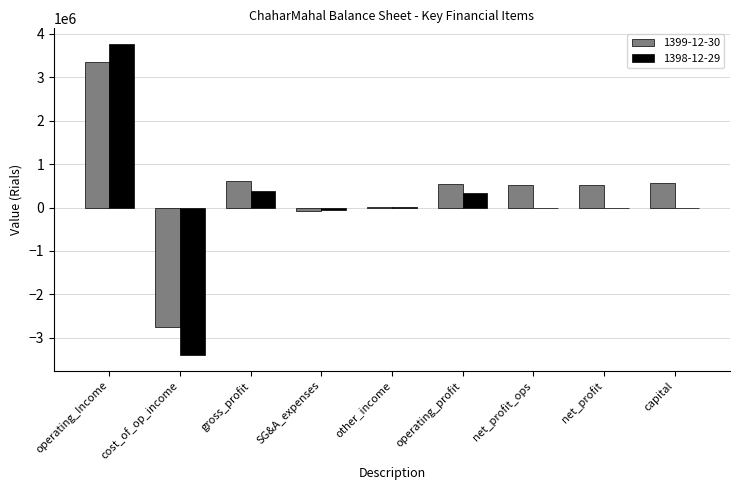

What is the difference between the 1399-12-30 values at net_profit and gross_profit?

90324